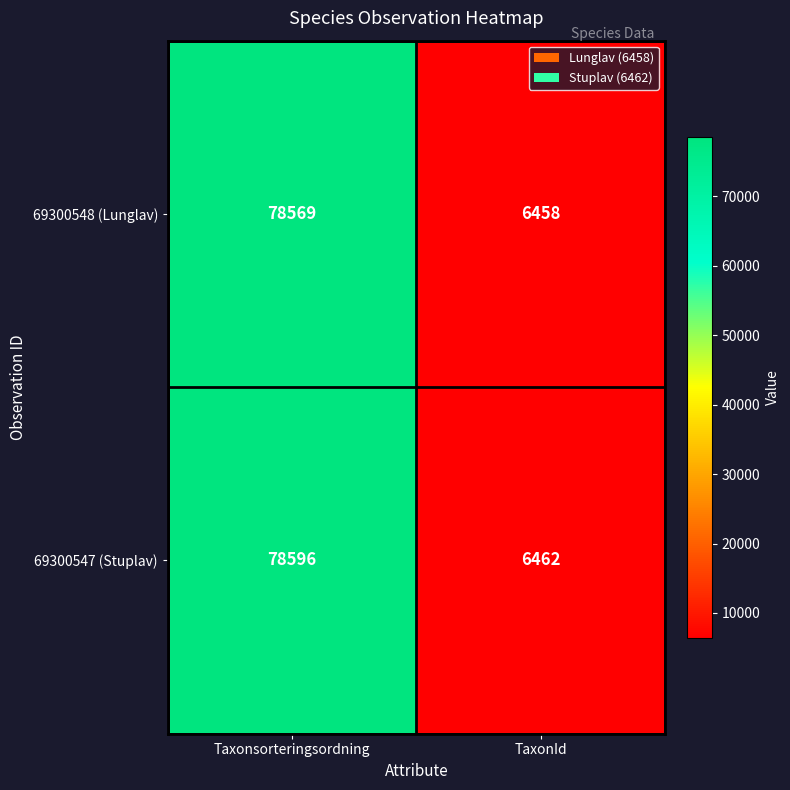

Which series has the largest total across all categories?

69300547 (Stuplav)